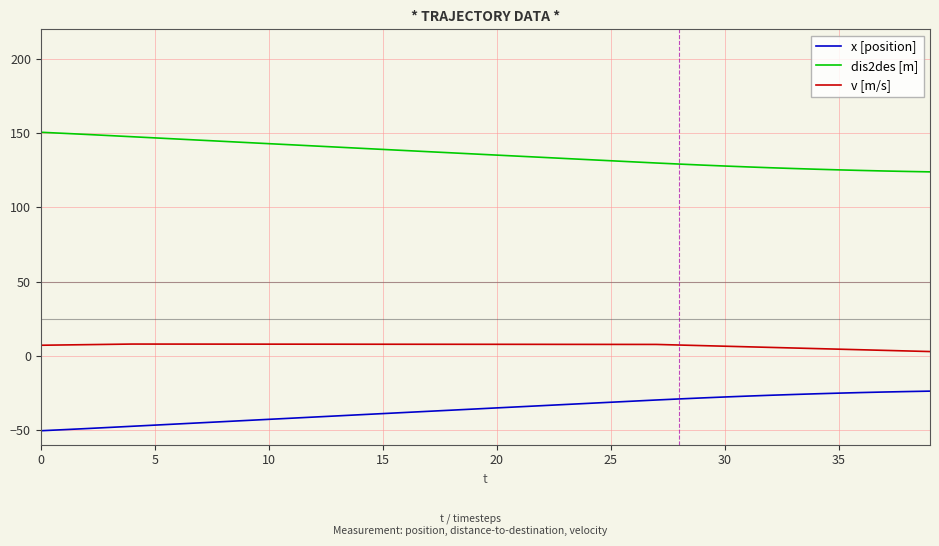

What is the sum of all dis2des [m] values?

5440.4